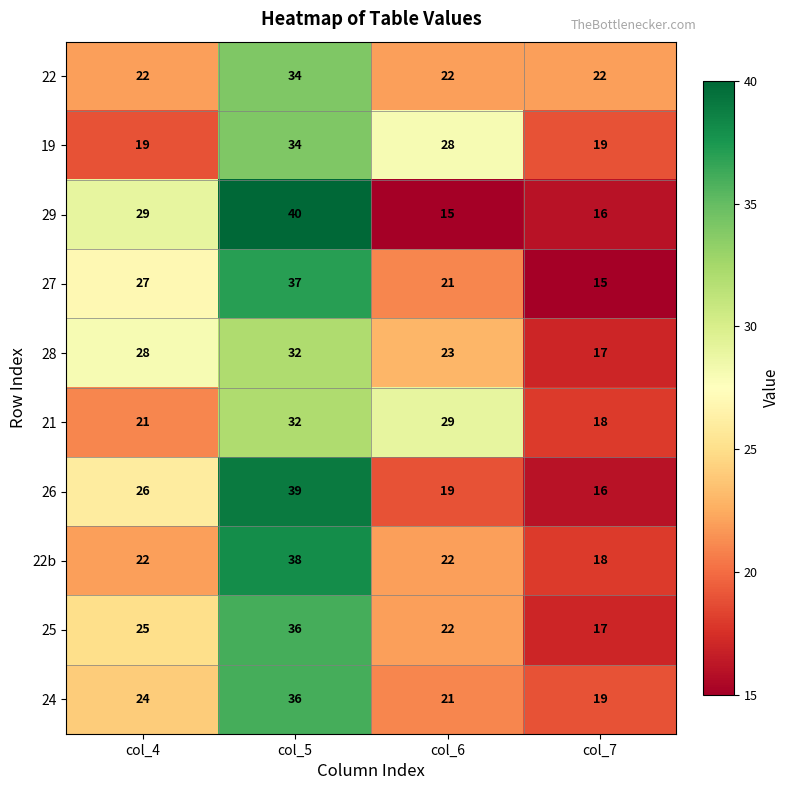

List the labels in order of 26 value, smallest first.

col_7, col_6, col_4, col_5